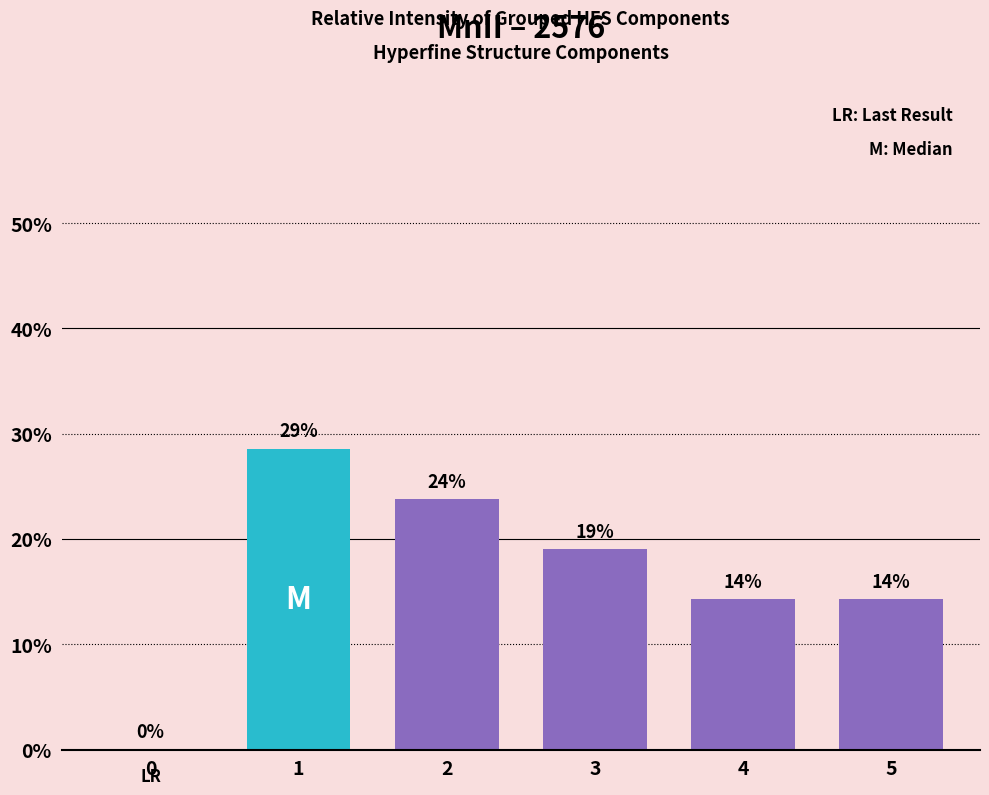

Are the bars horizontal?

No